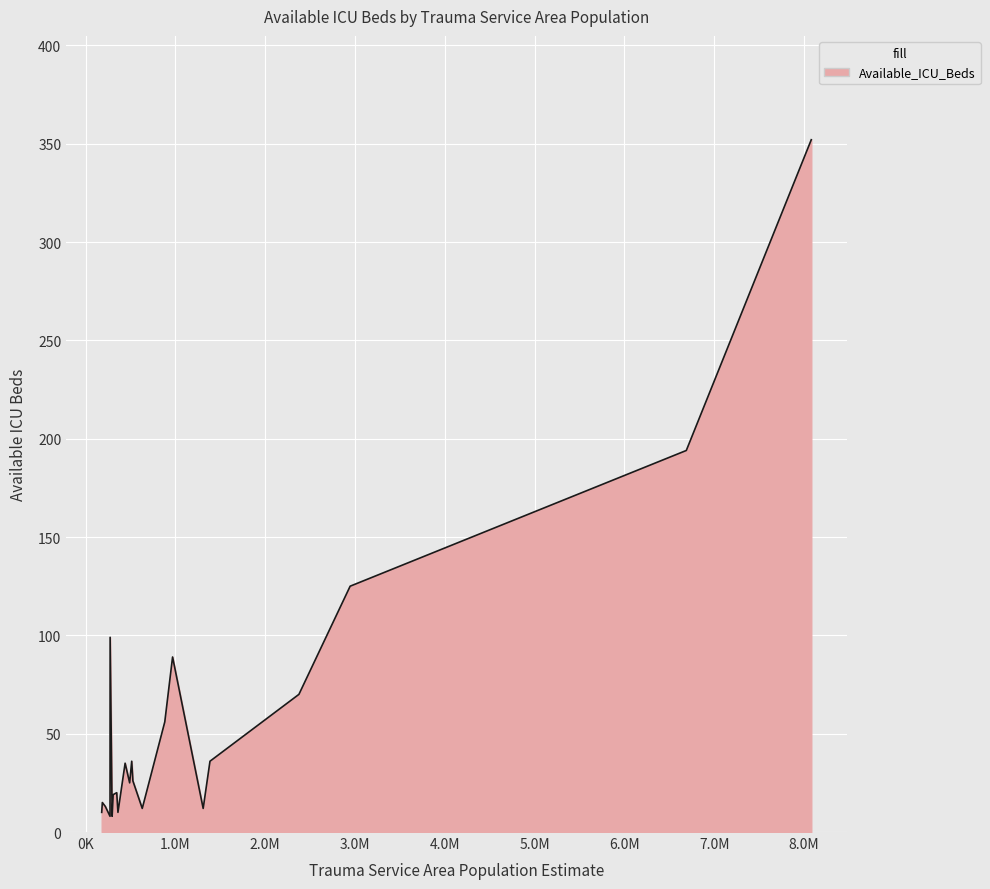

What is the difference between the maximum and minimum values?

344